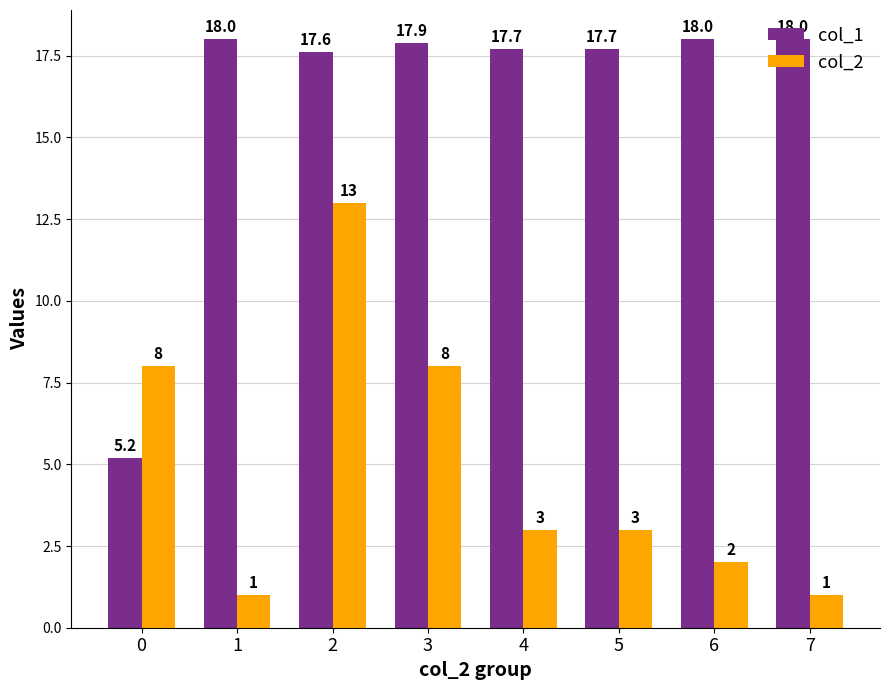

What are all the series names shown in the legend?

col_1, col_2